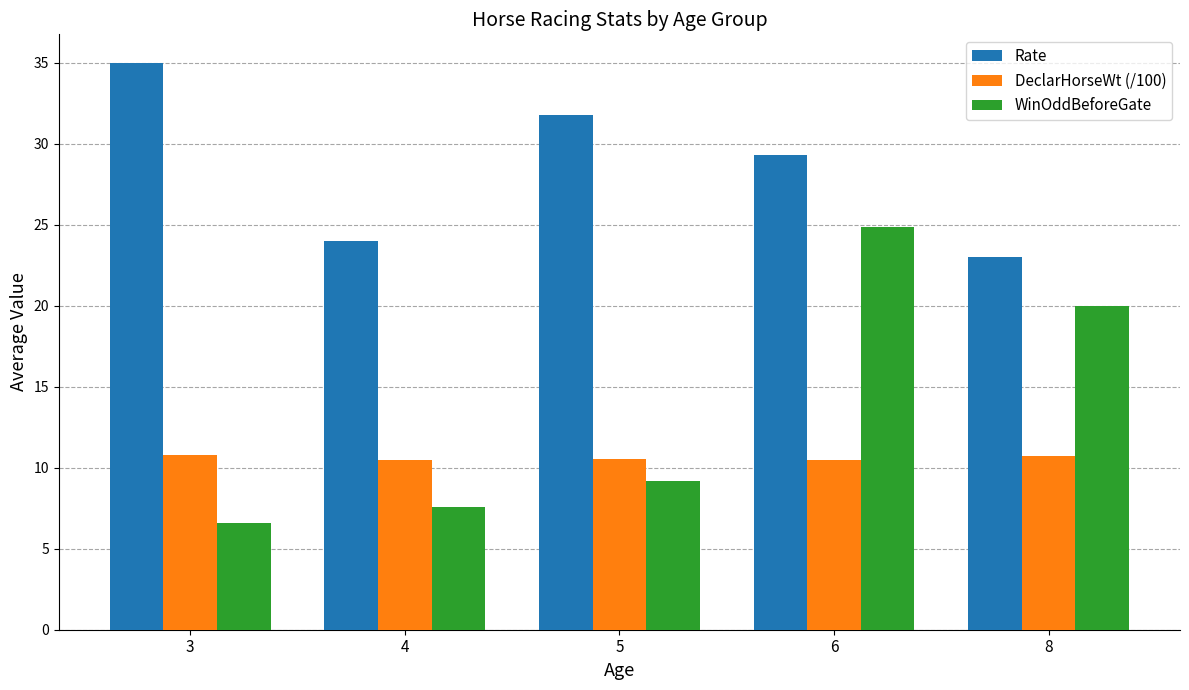

Which label corresponds to the smallest value in the chart?

3